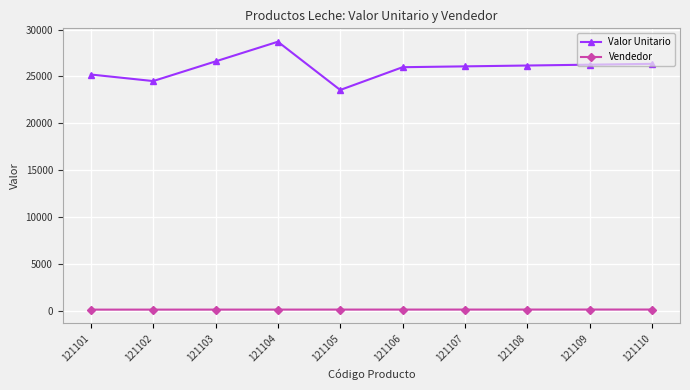

At which category does Valor Unitario reach its first local peak?

121104